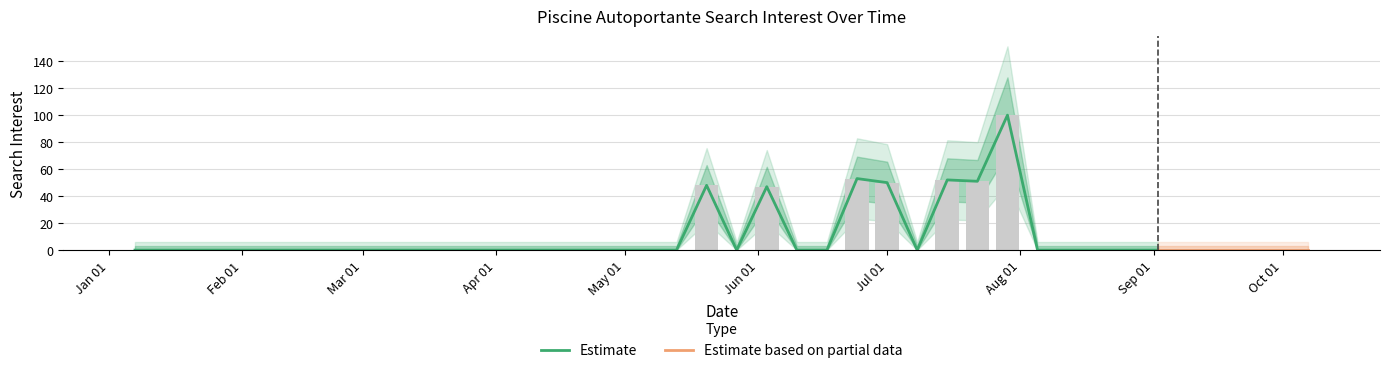

Which label corresponds to the smallest value in the chart?

2018-01-07